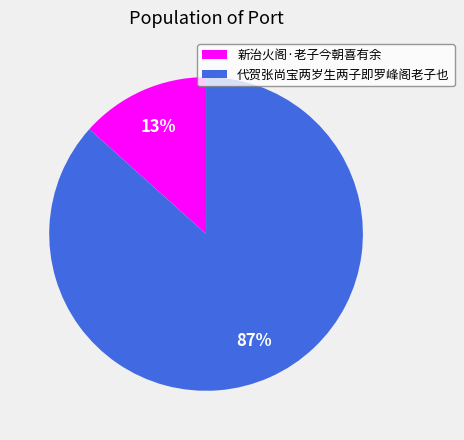

How many segments does this pie chart have?

2